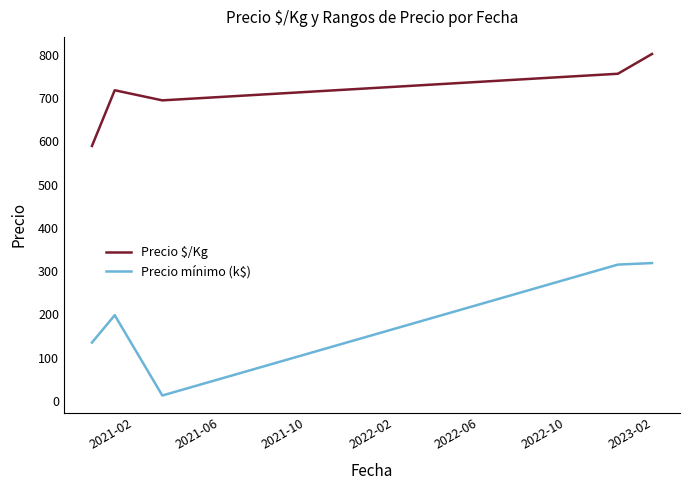

Which series has the largest range (max minus min)?

Precio mínimo (k$)